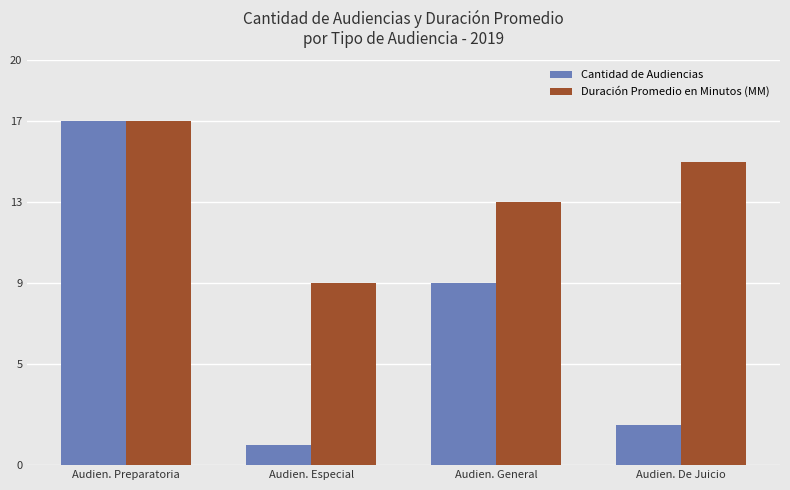

Count the number of data series in this chart.

2